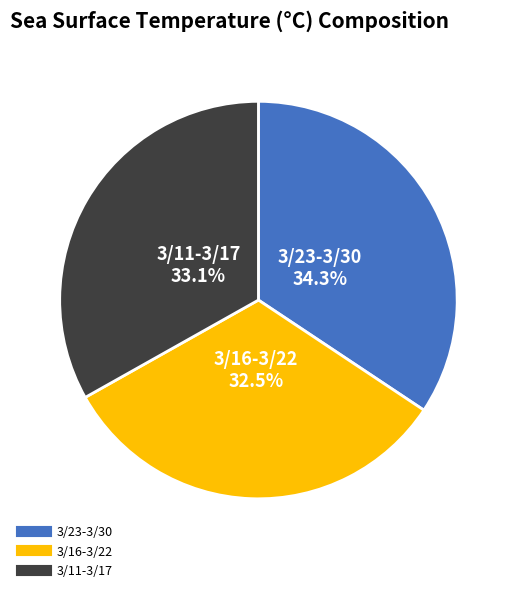

Is it true that 3/11-3/17 is 33% of the pie?

True